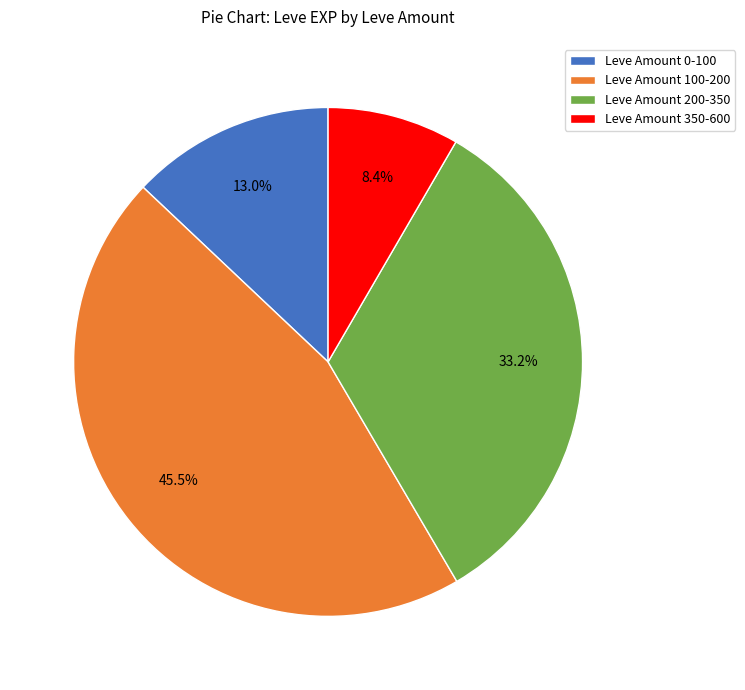

Which category has the smallest portion of the pie?

Leve Amount 350-600